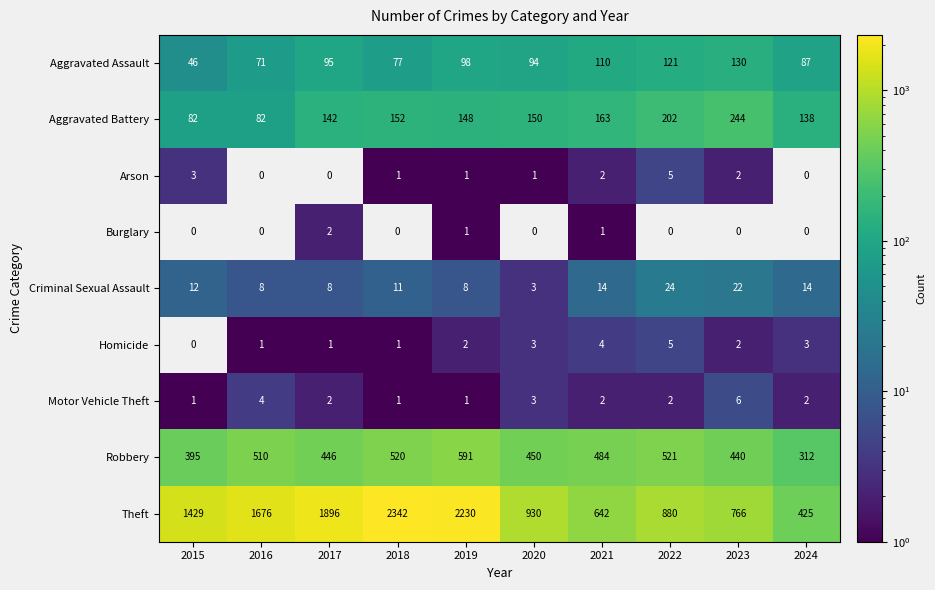

The value of Homicide at 2017 is 1. True or false?

True